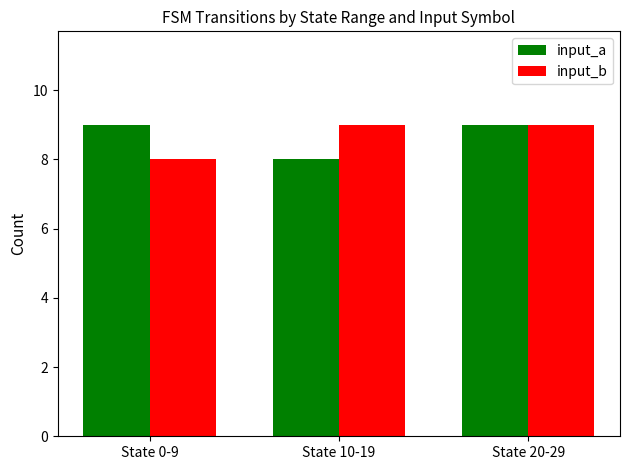

Is the value of input_a at State 10-19 greater than the value of input_b at State 20-29?

No